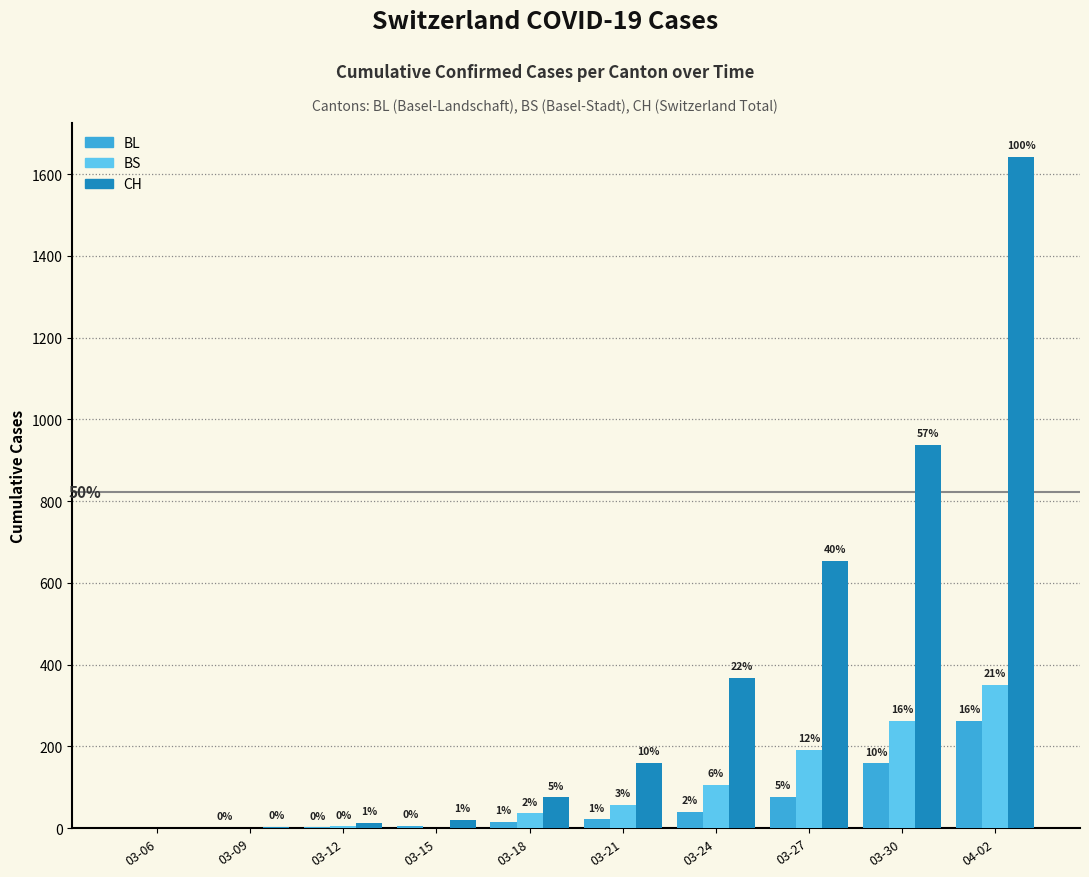

What is the sum of all CH values?

3873